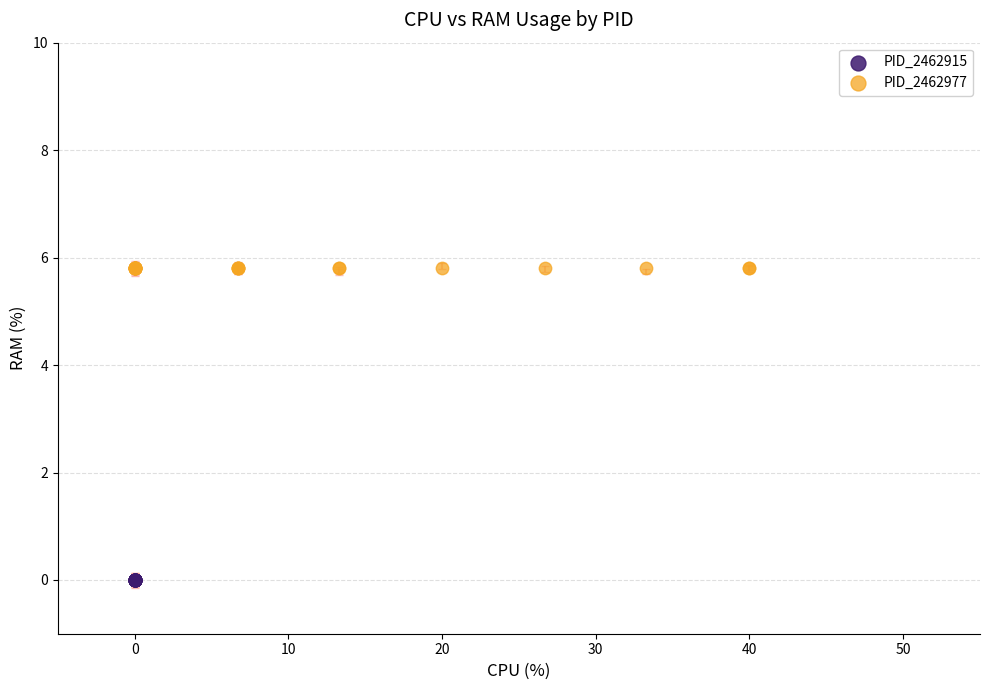

Which series reaches the maximum Y coordinate?

PID_2462977